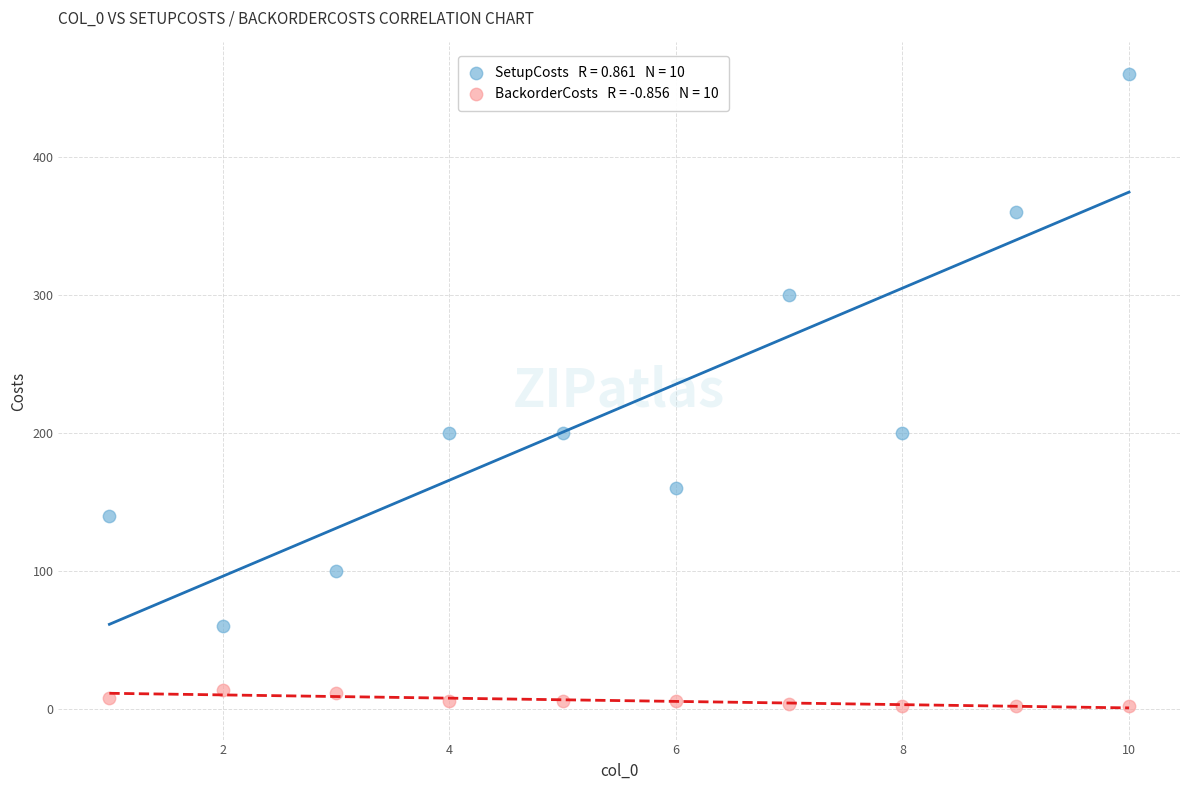

Across all data points, what is the range of Y values (max minus min)?

458